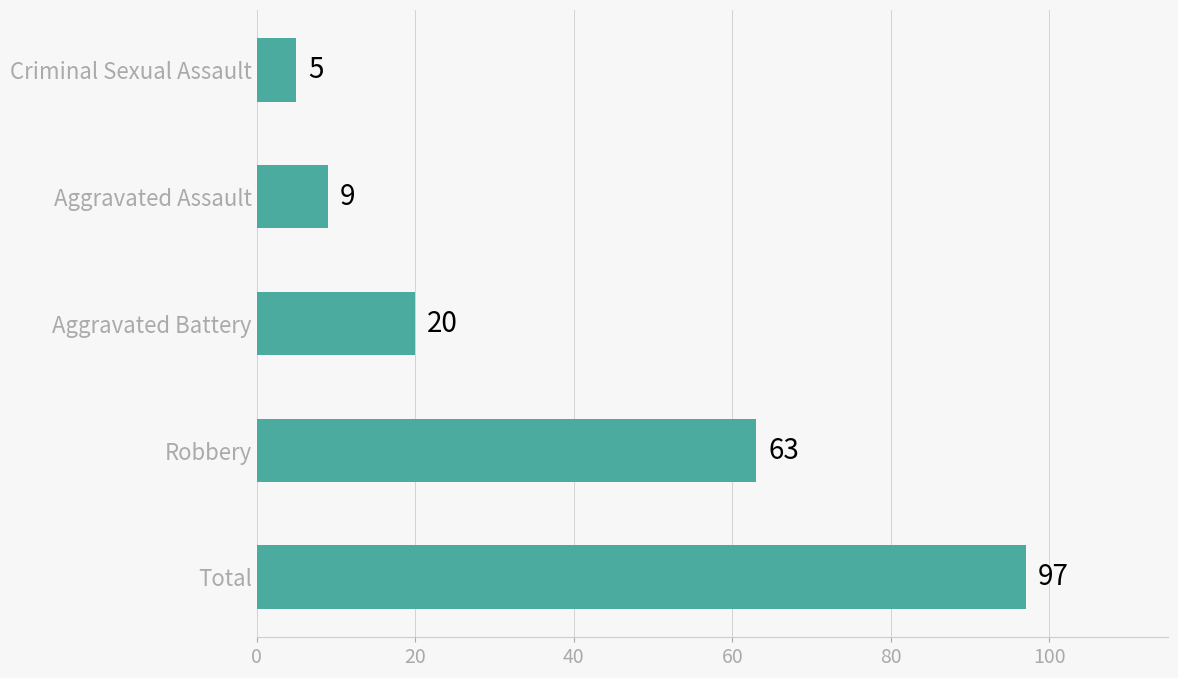

Reading top to bottom, extract all data points from this chart.

Criminal Sexual Assault=5	Aggravated Assault=9	Aggravated Battery=20	Robbery=63	Total=97